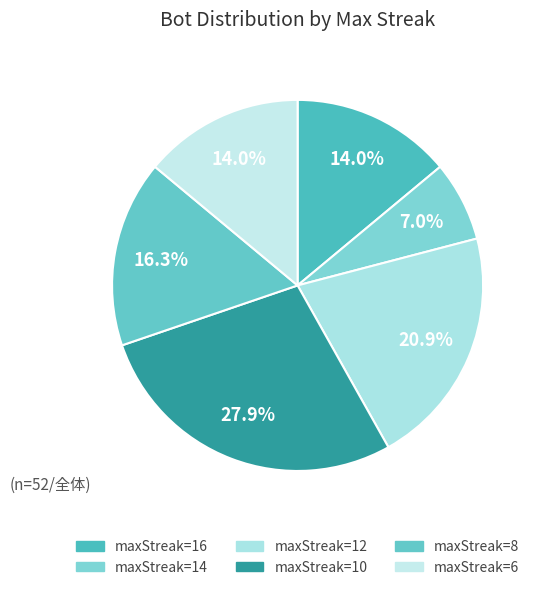

How many segments does this pie chart have?

6